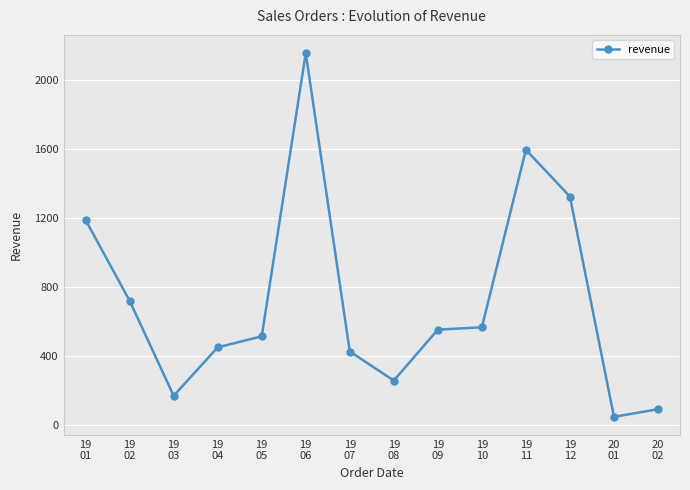

What is the average value?

717.8